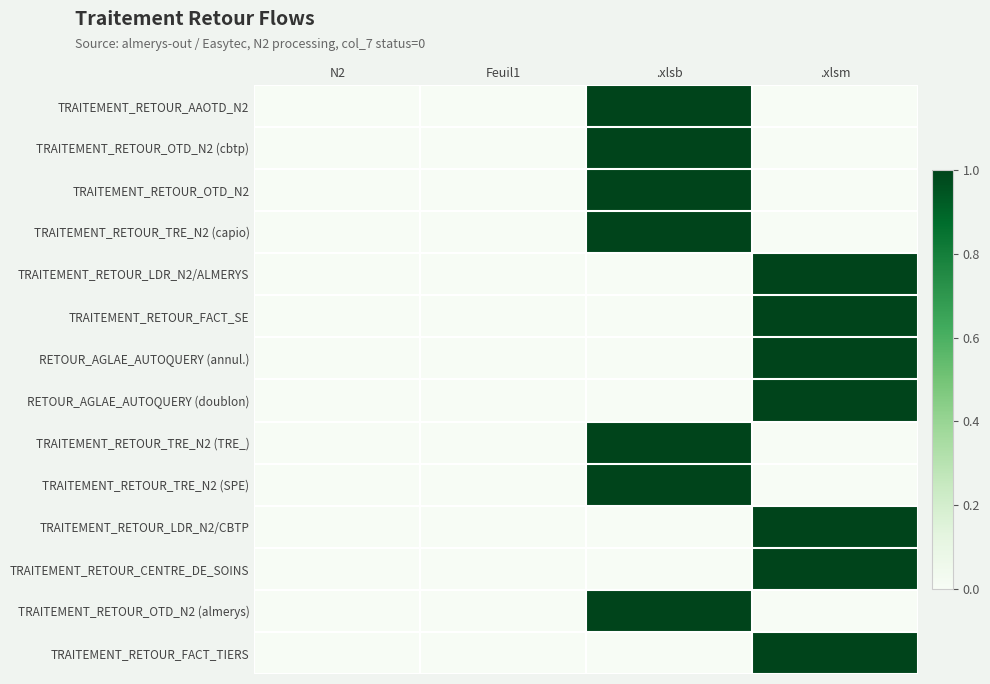

Reading left to right, list all the values displayed in this chart.

TRAITEMENT_RETOUR_AAOTD_N2: N2=0	Feuil1=0	.xlsb=1	.xlsm=0
TRAITEMENT_RETOUR_OTD_N2 (cbtp): N2=0	Feuil1=0	.xlsb=1	.xlsm=0
TRAITEMENT_RETOUR_OTD_N2: N2=0	Feuil1=0	.xlsb=1	.xlsm=0
TRAITEMENT_RETOUR_TRE_N2 (capio): N2=0	Feuil1=0	.xlsb=1	.xlsm=0
TRAITEMENT_RETOUR_LDR_N2/ALMERYS: N2=0	Feuil1=0	.xlsb=0	.xlsm=1
TRAITEMENT_RETOUR_FACT_SE: N2=0	Feuil1=0	.xlsb=0	.xlsm=1
RETOUR_AGLAE_AUTOQUERY (annul.): N2=0	Feuil1=0	.xlsb=0	.xlsm=1
RETOUR_AGLAE_AUTOQUERY (doublon): N2=0	Feuil1=0	.xlsb=0	.xlsm=1
TRAITEMENT_RETOUR_TRE_N2 (TRE_): N2=0	Feuil1=0	.xlsb=1	.xlsm=0
TRAITEMENT_RETOUR_TRE_N2 (SPE): N2=0	Feuil1=0	.xlsb=1	.xlsm=0
TRAITEMENT_RETOUR_LDR_N2/CBTP: N2=0	Feuil1=0	.xlsb=0	.xlsm=1
TRAITEMENT_RETOUR_CENTRE_DE_SOINS: N2=0	Feuil1=0	.xlsb=0	.xlsm=1
TRAITEMENT_RETOUR_OTD_N2 (almerys): N2=0	Feuil1=0	.xlsb=1	.xlsm=0
TRAITEMENT_RETOUR_FACT_TIERS: N2=0	Feuil1=0	.xlsb=0	.xlsm=1